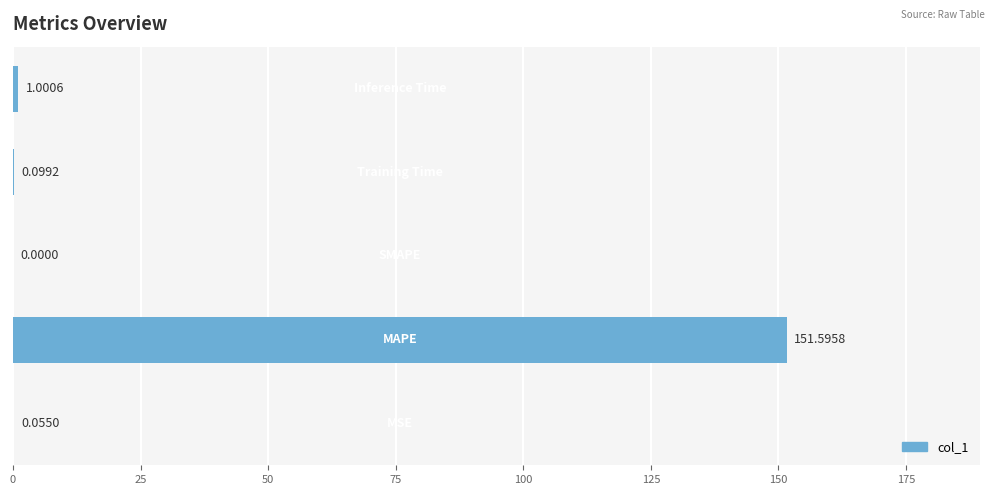

What is the sum of all values?

152.8